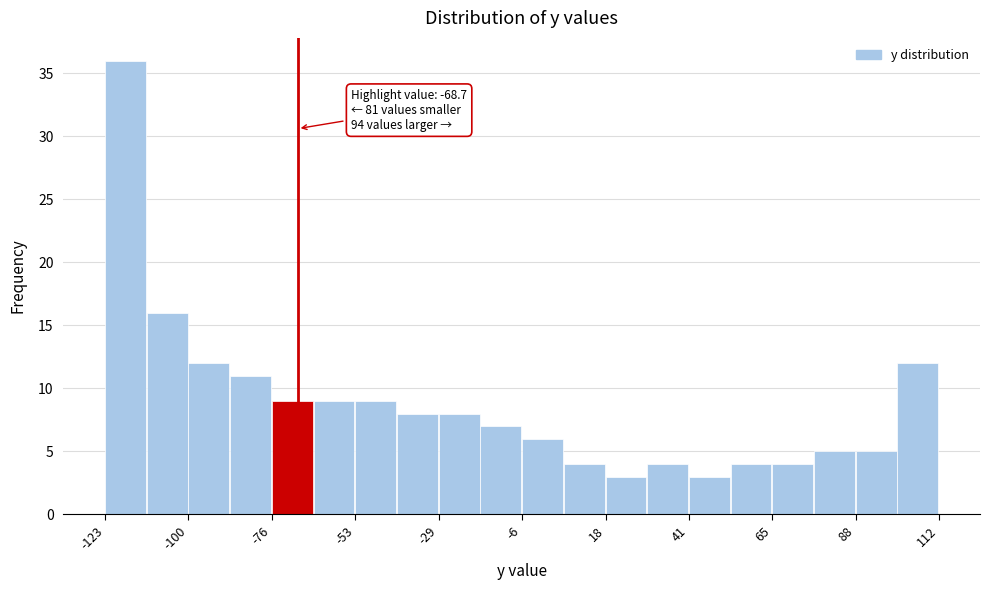

Around what value on the x-axis is the tallest bar? Give the approximate position of its centre, as read against the axis.

-115